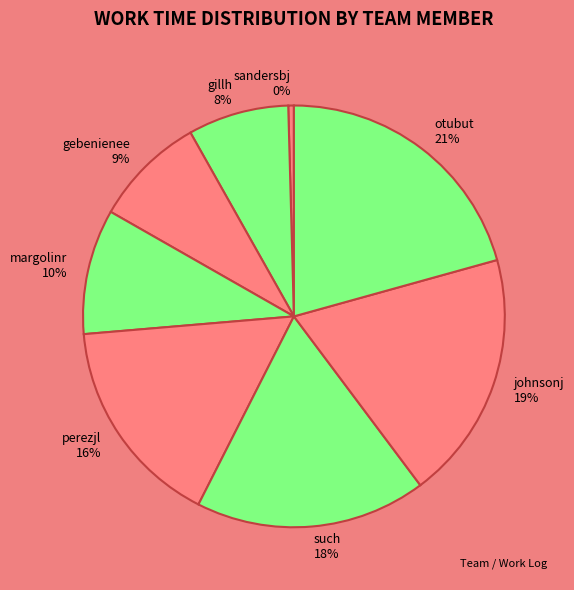

Do margolinr and such together represent more than half of the pie?

No